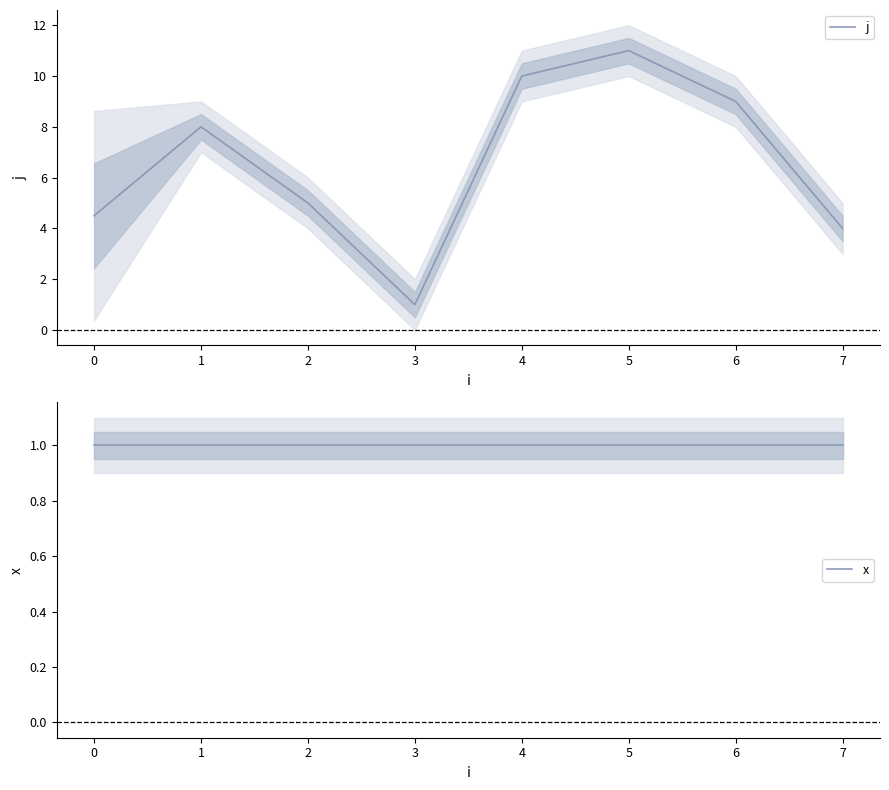

At which label does j reach its minimum?

3